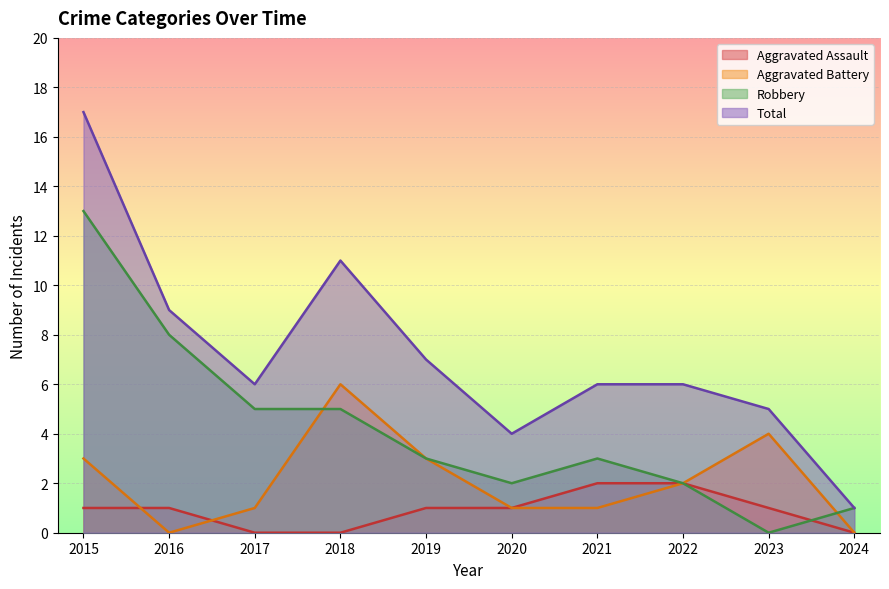

In Total, how many points are lower than both neighbors (excluding endpoints)?

2